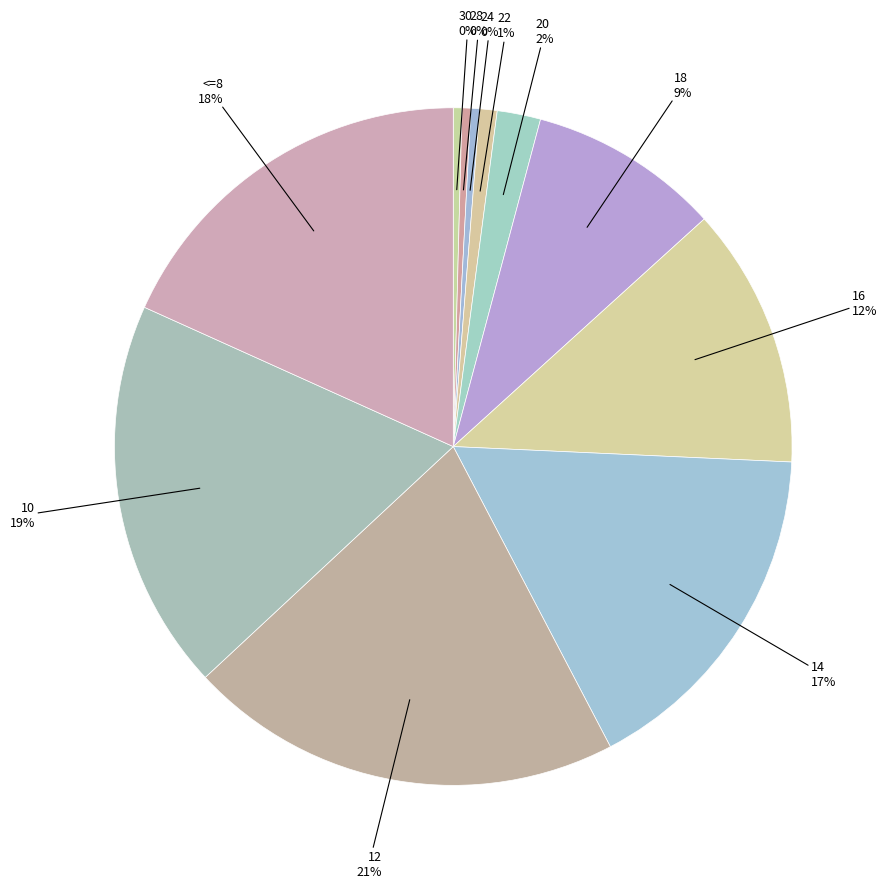

How many segments does this pie chart have?

11